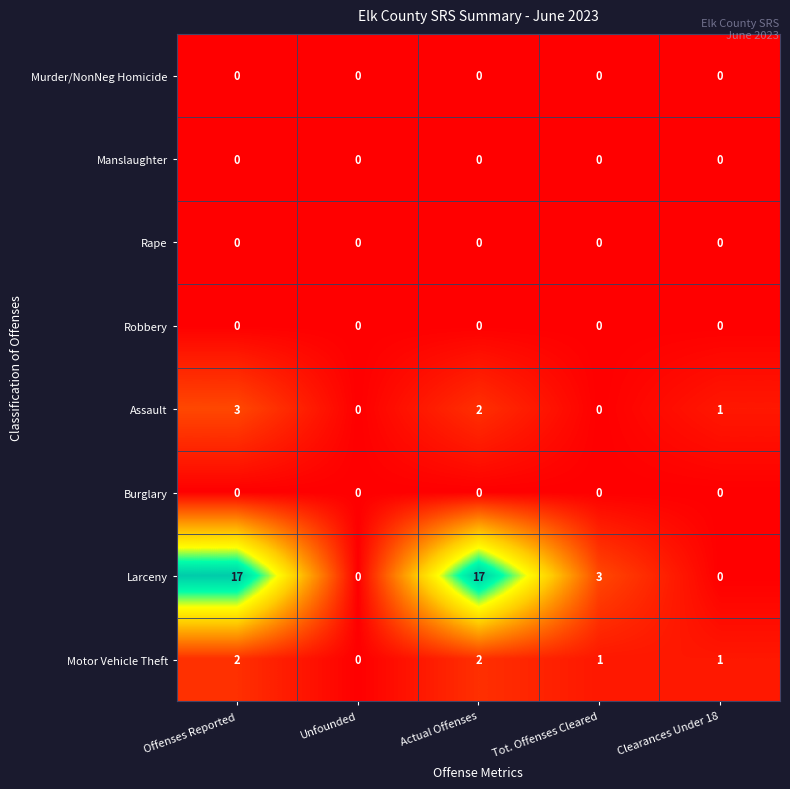

How many series are shown in this chart?

8